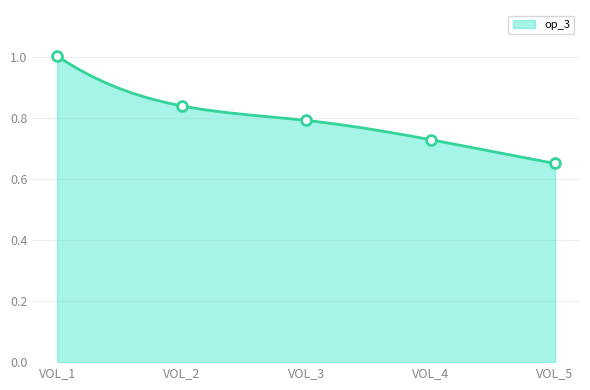

Which series reaches the maximum Y coordinate?

op_3